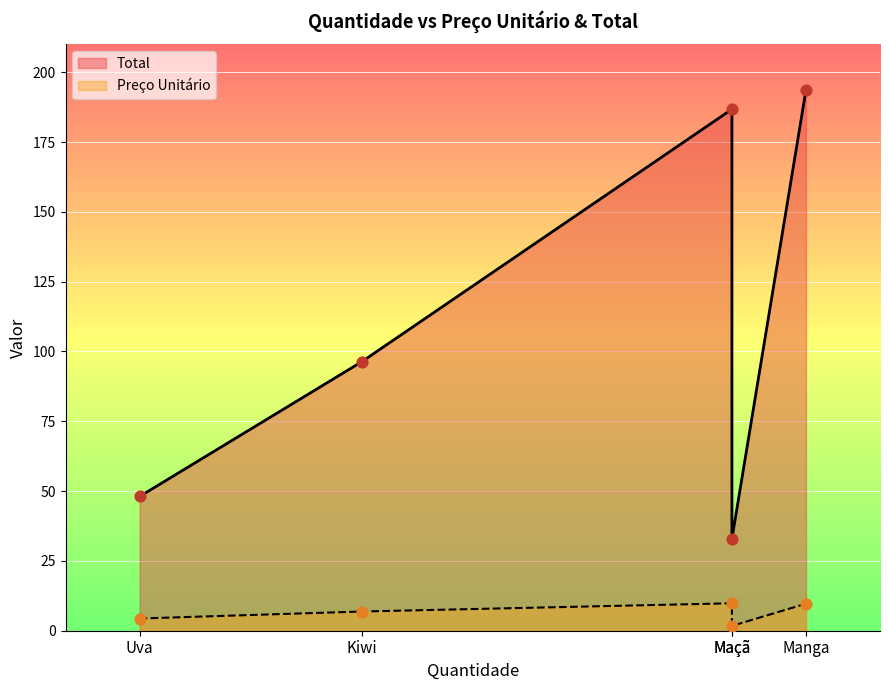

What is the total value across all series at Kiwi?

103.2